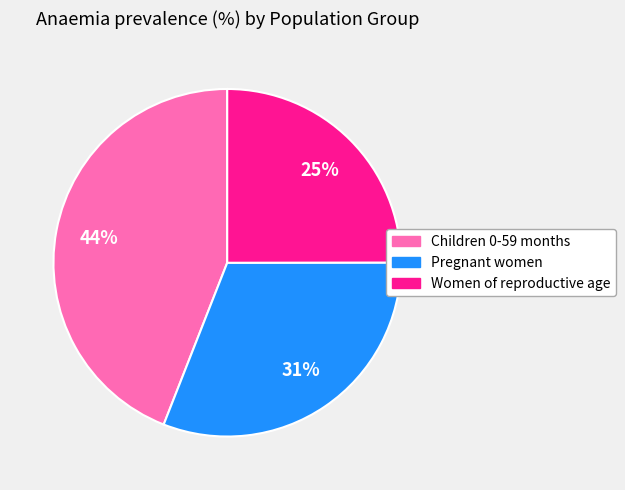

Does any single category account for the majority?

No